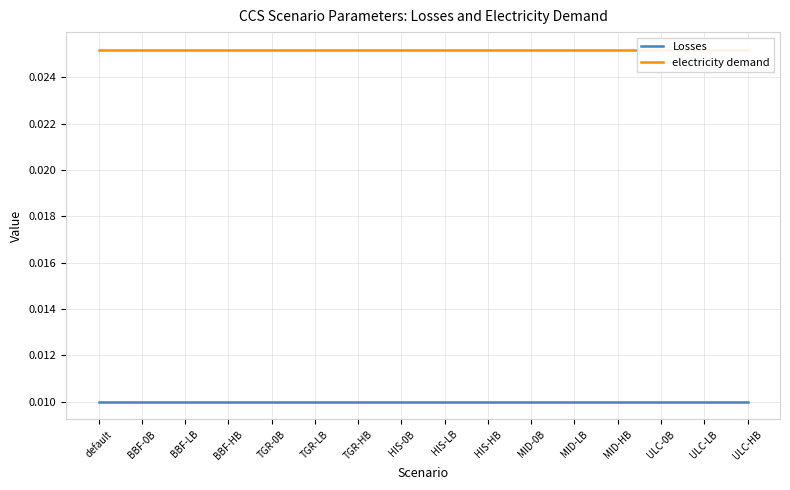

What is the label of the 6th point from the right?

MID-0B